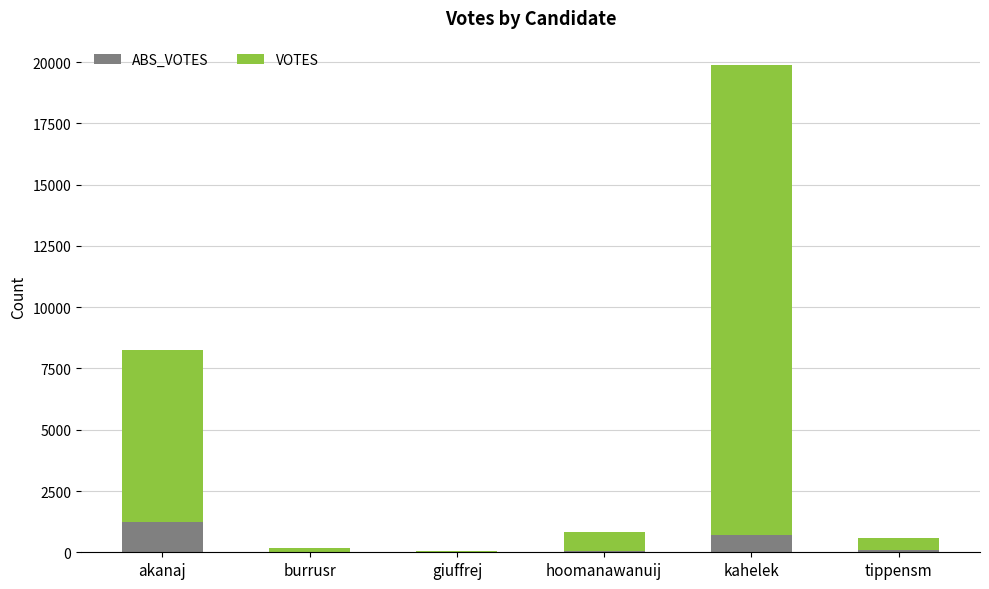

At which category is the sum across all series the highest?

kahelek